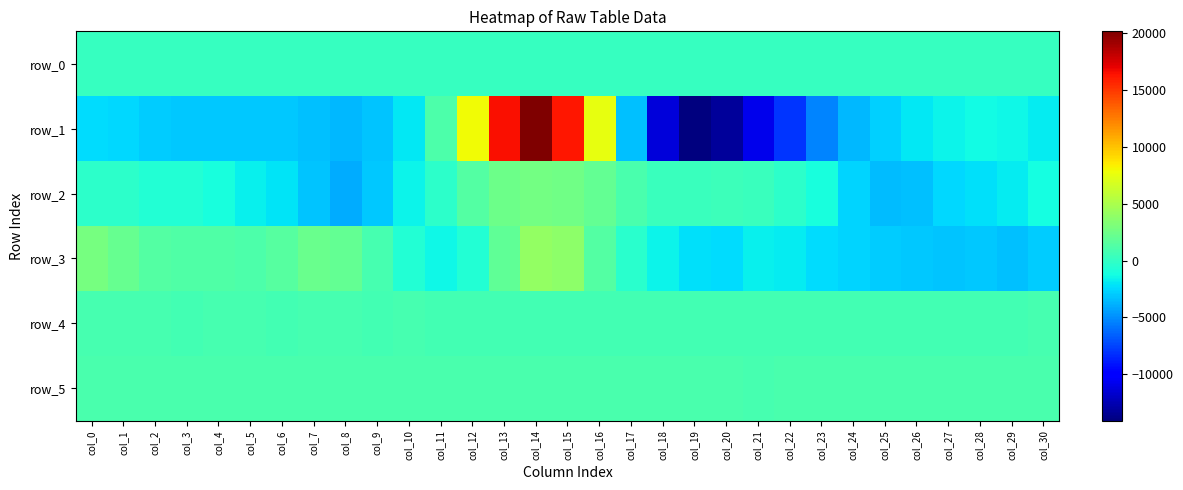

Reading left to right, transcribe all the data shown in this chart.

row_0: col_0=158.9	col_1=159.0	col_2=159.0	col_3=159.1	col_4=159.1	col_5=159.2	col_6=159.3	col_7=159.3	col_8=159.3	col_9=159.4	col_10=159.5	col_11=159.5	col_12=159.5	col_13=159.6	col_14=159.6	col_15=159.7	col_16=159.7	col_17=159.8	col_18=159.8	col_19=159.9	col_20=160.0	col_21=160.0	col_22=160.1	col_23=160.1	col_24=160.2	col_25=160.2	col_26=160.3	col_27=160.3	col_28=160.4	col_29=160.4	col_30=160.5
row_1: col_0=-2439.0	col_1=-2585.0	col_2=-2909.0	col_3=-3019.0	col_4=-3022.0	col_5=-3002.0	col_6=-3052.0	col_7=-3313.0	col_8=-3545.0	col_9=-3240.0	col_10=-2004.0	col_11=1067.0	col_12=7855.0	col_13=16513.0	col_14=20157.0	col_15=16202.0	col_16=7580.0	col_17=-3282.0	col_18=-11368.0	col_19=-14090.0	col_20=-13223.0	col_21=-10794.0	col_22=-7939.0	col_23=-5338.0	col_24=-3603.0	col_25=-2769.0	col_26=-2013.0	col_27=-1525.0	col_28=-1341.0	col_29=-1409.0	col_30=-1819.0
row_2: col_0=-227.0	col_1=-296.0	col_2=-603.0	col_3=-630.0	col_4=-1079.0	col_5=-1688.0	col_6=-2118.0	col_7=-3207.0	col_8=-4051.0	col_9=-3018.0	col_10=-1516.0	col_11=-227.0	col_12=1352.0	col_13=2399.0	col_14=2664.0	col_15=2531.0	col_16=2065.0	col_17=976.0	col_18=339.0	col_19=261.0	col_20=379.0	col_21=273.0	col_22=-258.0	col_23=-1034.0	col_24=-2606.0	col_25=-3403.0	col_26=-3289.0	col_27=-2482.0	col_28=-2218.0	col_29=-1792.0	col_30=-1178.0
row_3: col_0=2817.0	col_1=2101.0	col_2=1426.0	col_3=1232.0	col_4=1280.0	col_5=1100.0	col_6=1461.0	col_7=2294.0	col_8=2063.0	col_9=887.0	col_10=-676.0	col_11=-1503.0	col_12=-606.0	col_13=1934.0	col_14=4089.0	col_15=3774.0	col_16=1412.0	col_17=-370.0	col_18=-1530.0	col_19=-2295.0	col_20=-2392.0	col_21=-1730.0	col_22=-1894.0	col_23=-2373.0	col_24=-2683.0	col_25=-2963.0	col_26=-3088.0	col_27=-3123.0	col_28=-3117.0	col_29=-3266.0	col_30=-2961.0
row_4: col_0=760.0	col_1=767.0	col_2=765.0	col_3=759.0	col_4=764.0	col_5=761.0	col_6=757.0	col_7=764.0	col_8=762.0	col_9=757.0	col_10=761.0	col_11=749.0	col_12=751.0	col_13=751.0	col_14=747.0	col_15=740.0	col_16=727.0	col_17=726.0	col_18=715.0	col_19=727.0	col_20=733.0	col_21=739.0	col_22=739.0	col_23=740.0	col_24=745.0	col_25=743.0	col_26=747.0	col_27=753.0	col_28=746.0	col_29=754.0	col_30=761.0
row_5: col_0=905.0	col_1=904.0	col_2=906.0	col_3=901.0	col_4=906.0	col_5=903.0	col_6=902.0	col_7=906.0	col_8=897.0	col_9=897.0	col_10=896.0	col_11=898.0	col_12=900.0	col_13=905.0	col_14=903.0	col_15=910.0	col_16=907.0	col_17=902.0	col_18=906.0	col_19=907.0	col_20=901.0	col_21=892.0	col_22=900.0	col_23=897.0	col_24=901.0	col_25=899.0	col_26=903.0	col_27=897.0	col_28=897.0	col_29=905.0	col_30=896.0